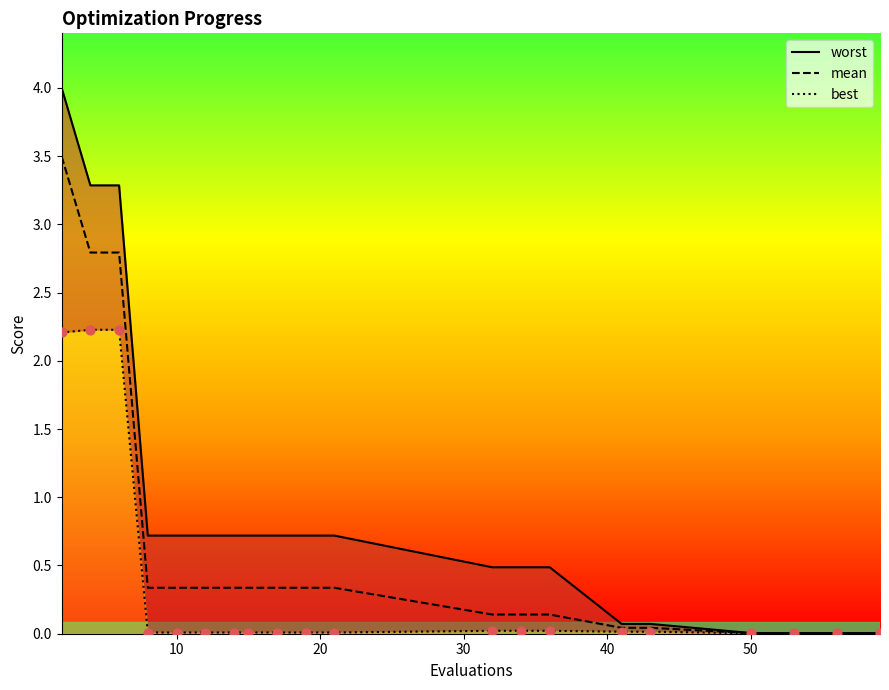

Which series contains the lowest Y value?

best_line